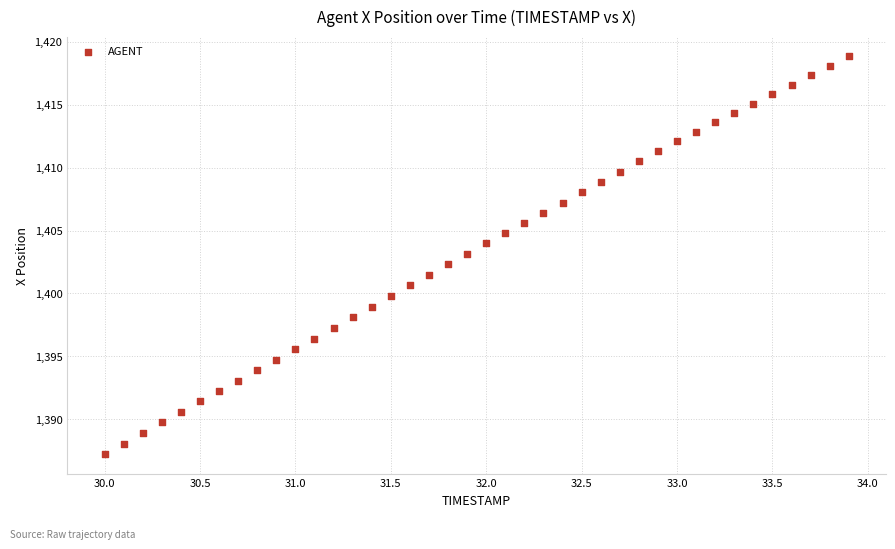

What is the range of Y values (max minus min)?

31.6